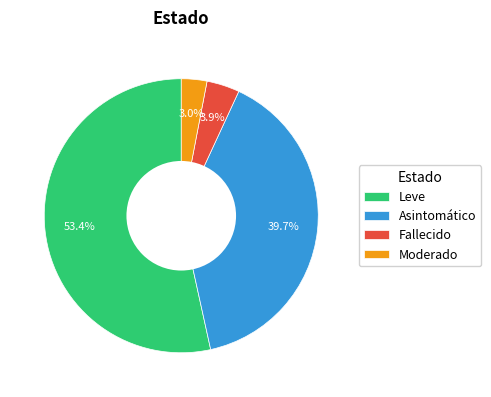

To the nearest percent, what is the average slice percentage?

25%